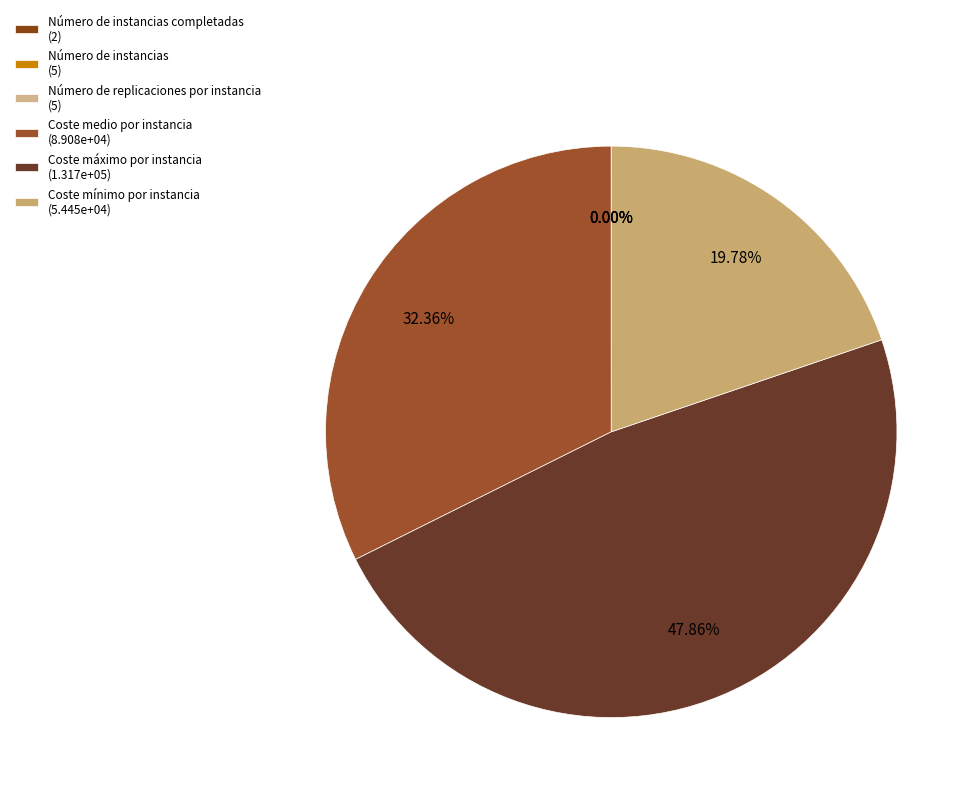

Count the number of slices in the pie.

6